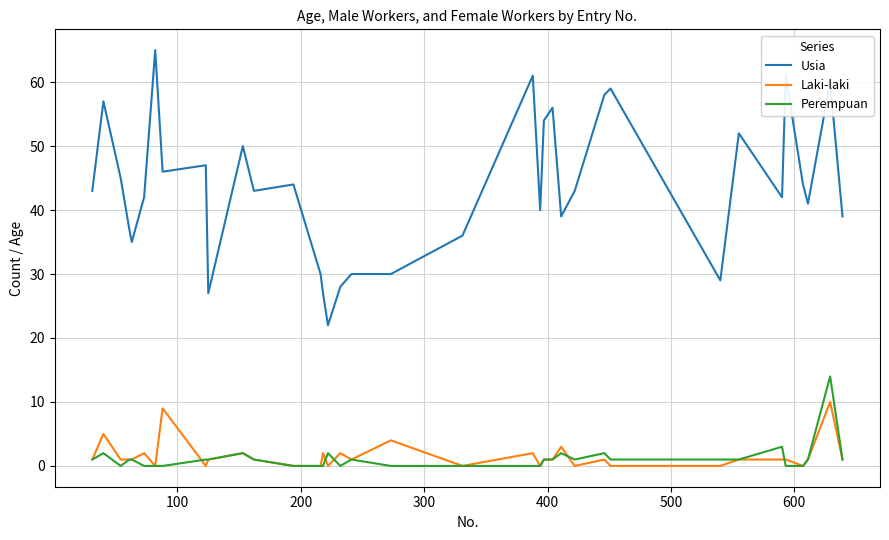

True or false: Laki-laki and Usia intersect in this chart.

False